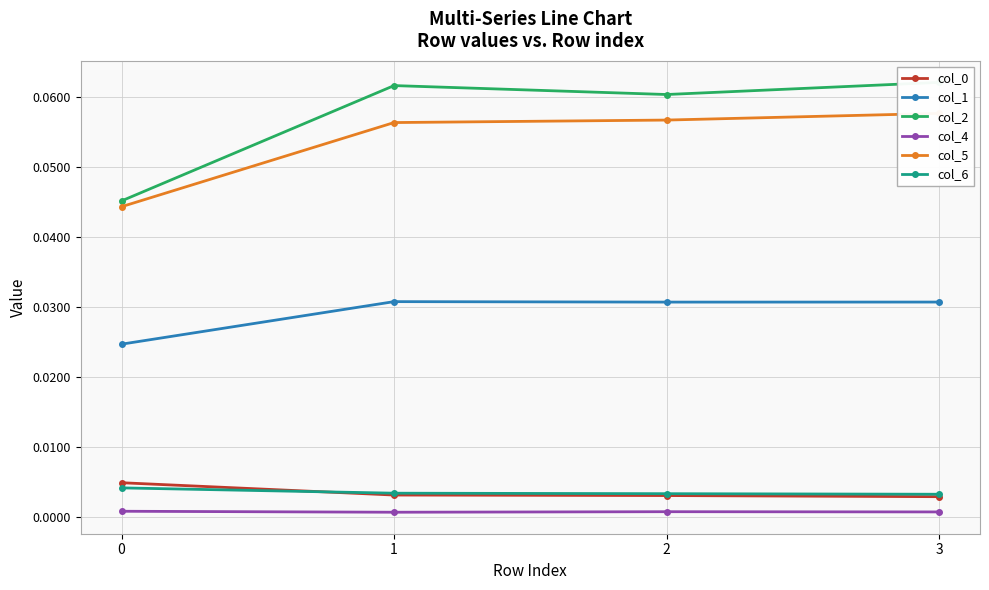

Reading left to right, what are all the values shown in this chart?

col_0: 0=0.0	1=0.0	2=0.0	3=0.0
col_1: 0=0.0	1=0.0	2=0.0	3=0.0
col_2: 0=0.0	1=0.1	2=0.1	3=0.1
col_4: 0=0.0	1=0.0	2=0.0	3=0.0
col_5: 0=0.0	1=0.1	2=0.1	3=0.1
col_6: 0=0.0	1=0.0	2=0.0	3=0.0